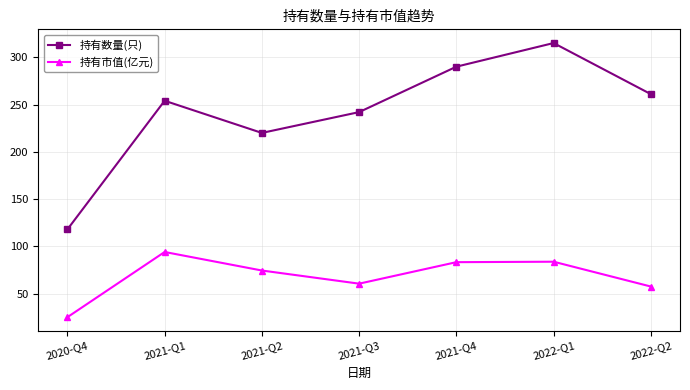

What is the total value across all series at 2020-Q4?

143.2